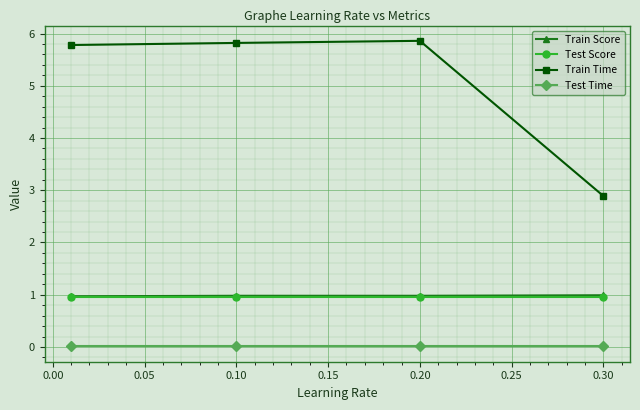

What is the lowest value of the Train Score series?

1.0